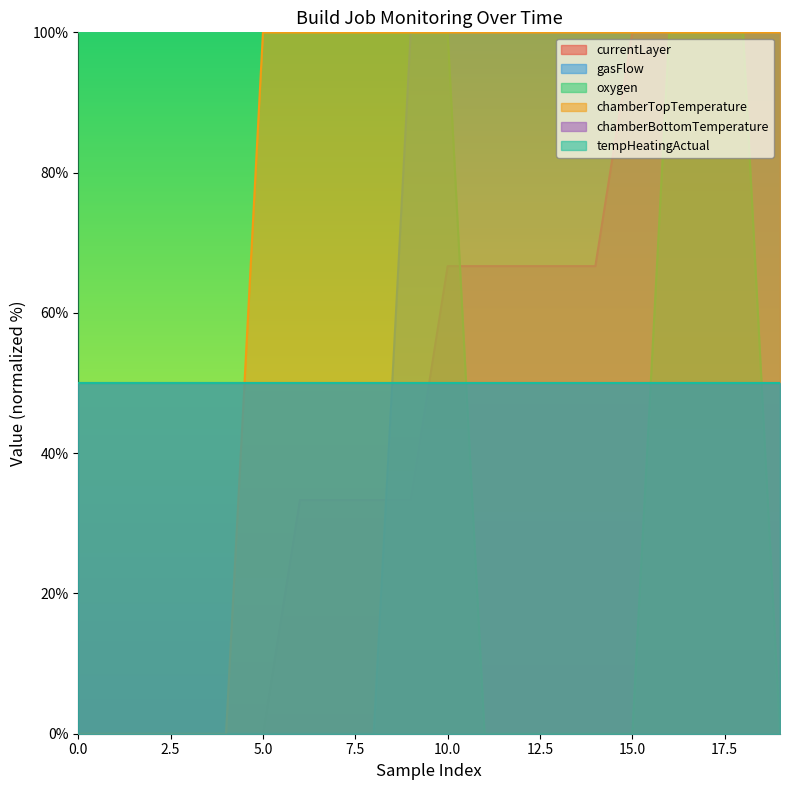

Is the value of chamberTopTemperature at 5 greater than the value of currentLayer at 3?

Yes